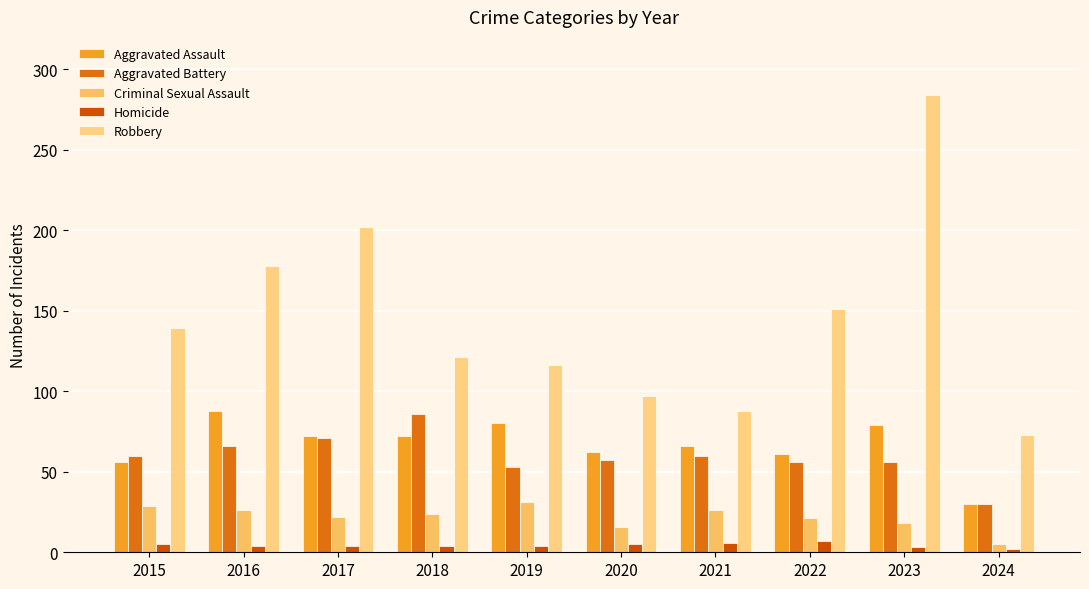

How many data points does each series have?

10